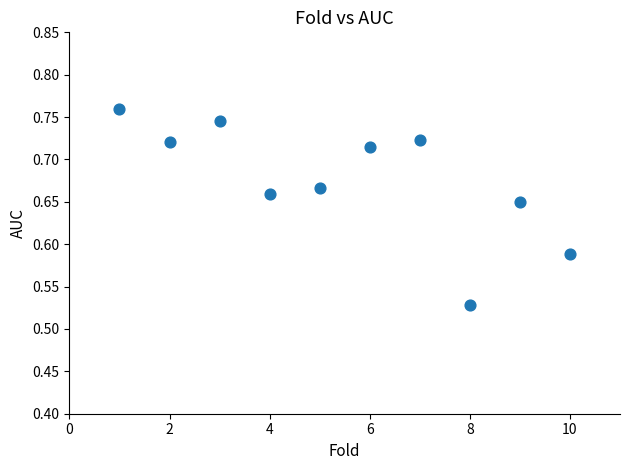

What is the range of X values (max minus min)?

9.0